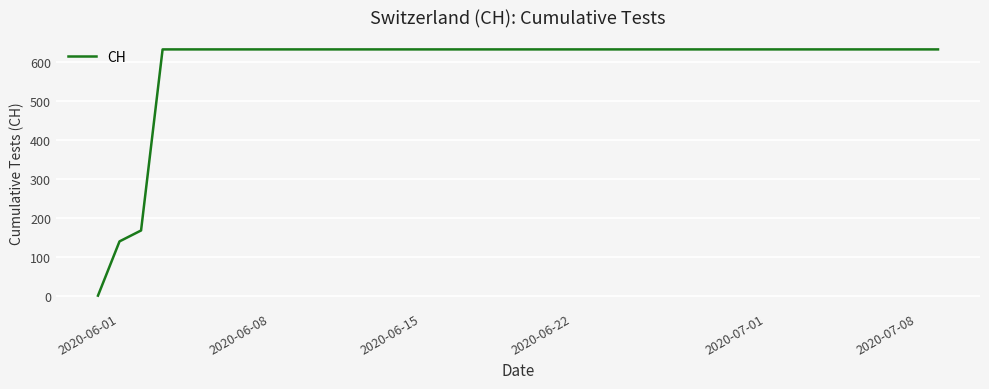

Reading right to left, transcribe all the data shown in this chart.

631	631	631	631	631	631	631	631	631	631	631	631	631	631	631	631	631	631	631	631	631	631	631	631	631	631	631	631	631	631	631	631	631	631	631	631	631	167	139	0